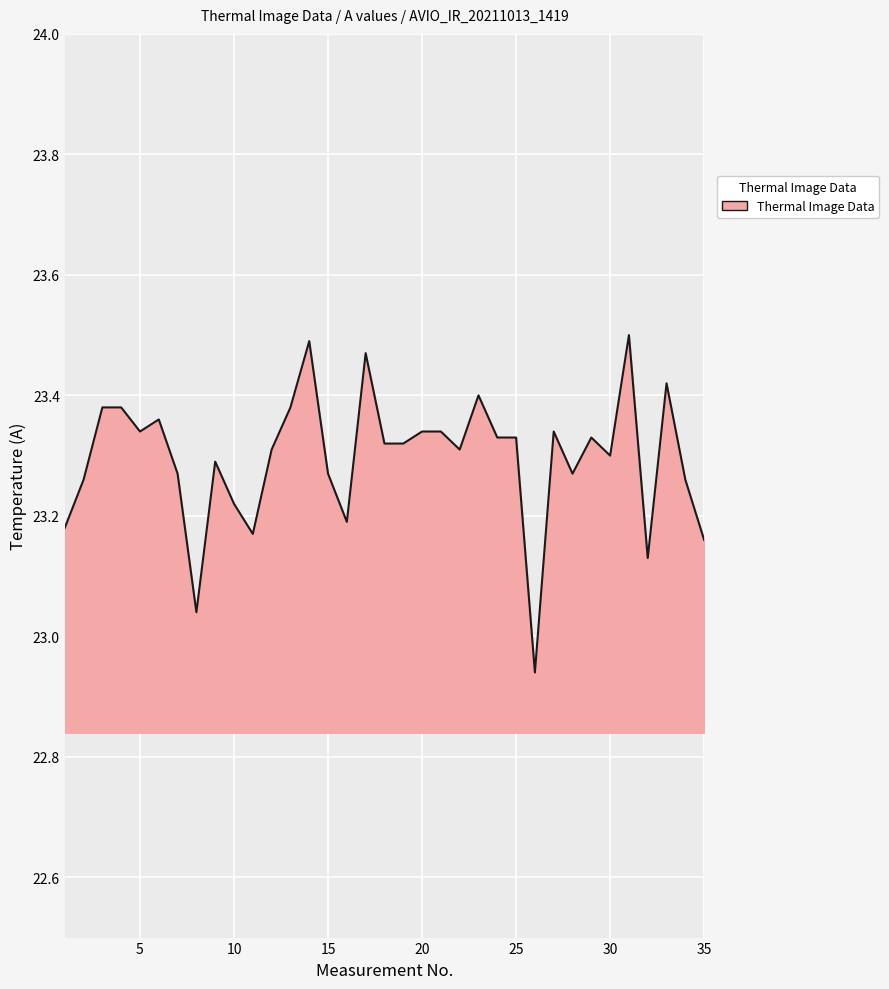

What is the difference between the maximum and minimum values?

0.6